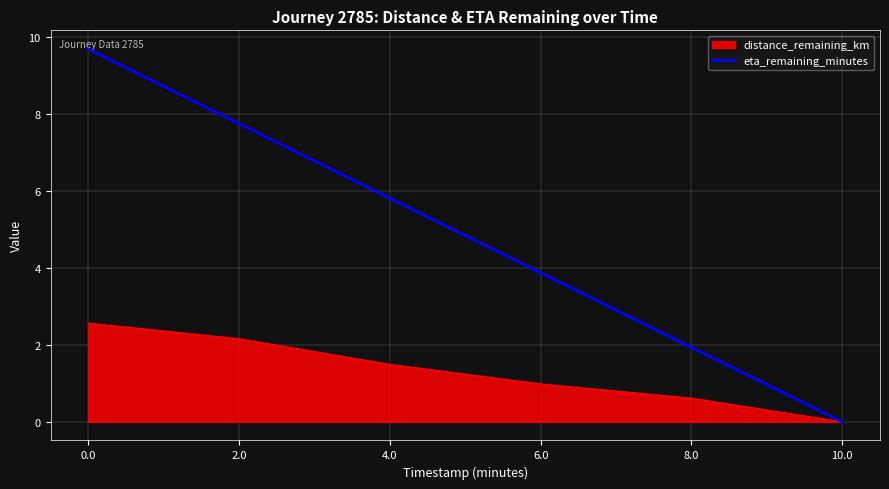

Rank the series at 2.0 from highest to lowest value.

eta_remaining_minutes, distance_remaining_km